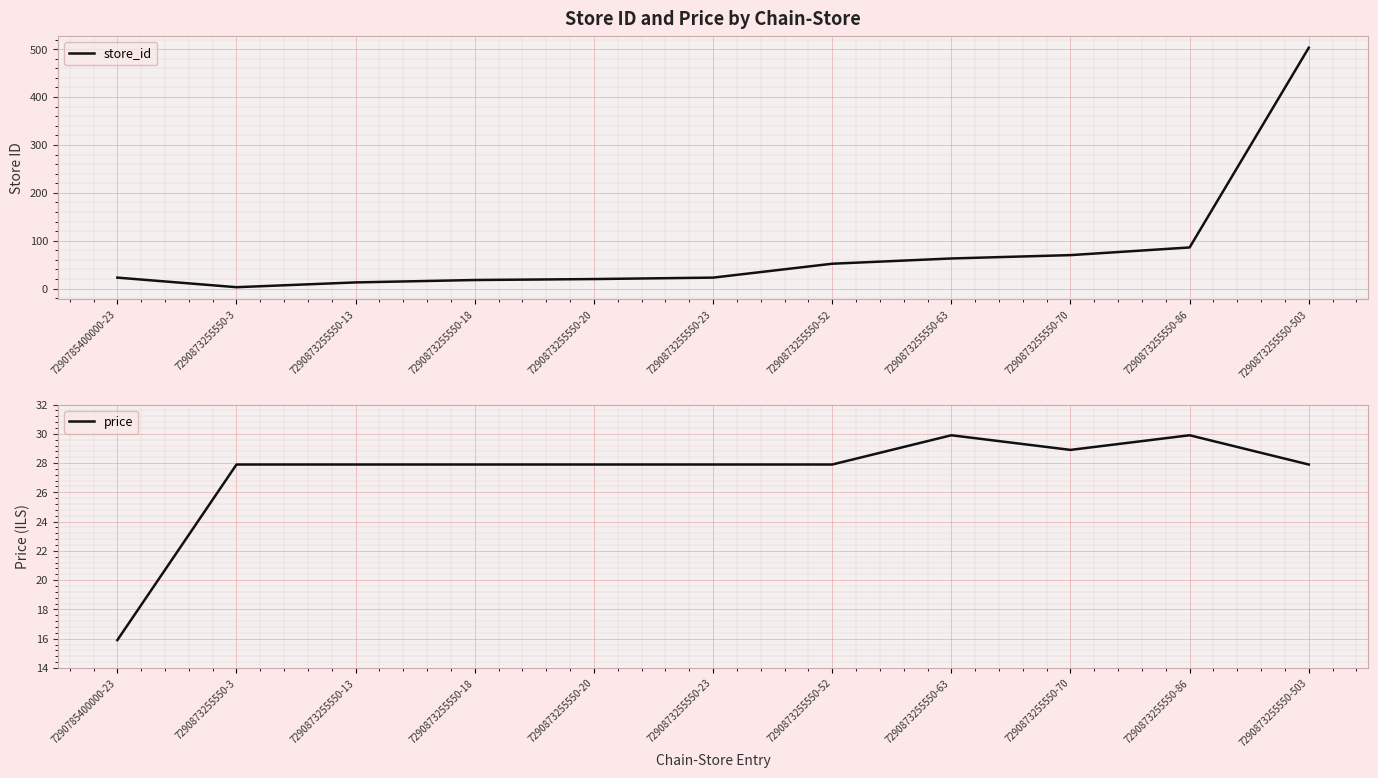

List the series in order of their peak value, highest first.

store_id, price